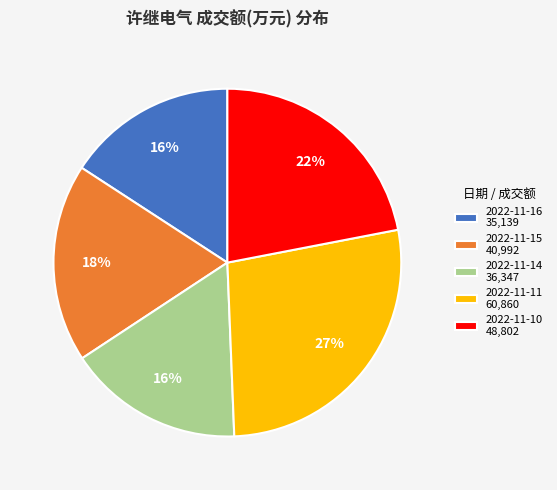

To the nearest percent, what is the combined percentage of 2022-11-10 48,802 and 2022-11-11 60,860?

49%